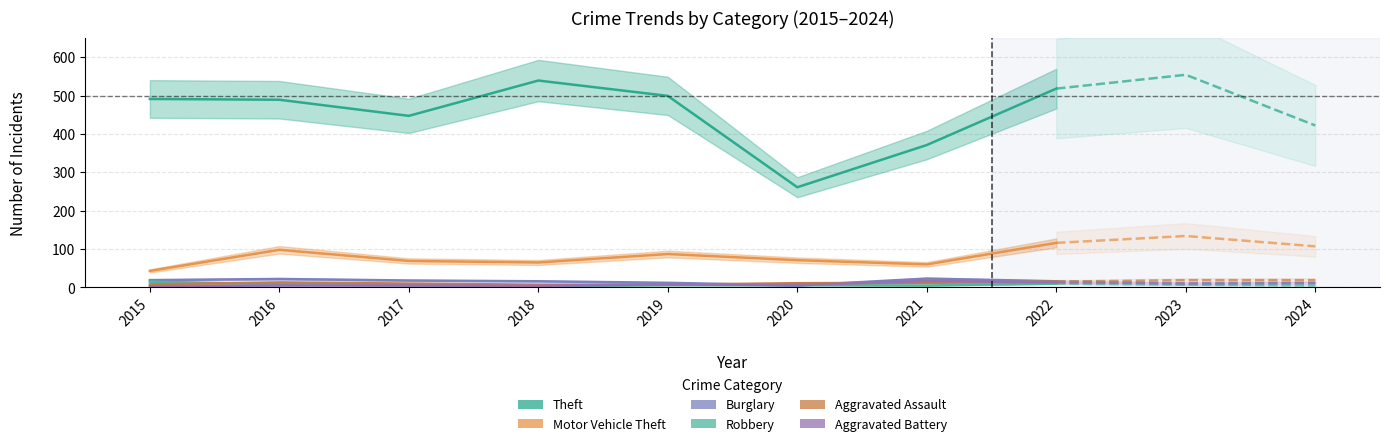

True or false: Aggravated Assault has more than 0 interior local peaks.

True